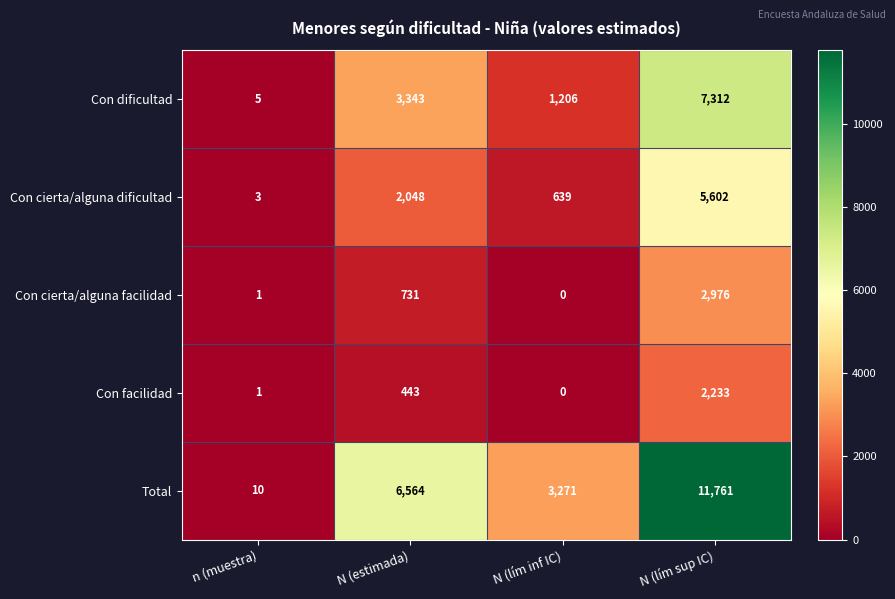

List the series in order of their peak value, lowest first.

Con facilidad, Con cierta/alguna facilidad, Con cierta/alguna dificultad, Con dificultad, Total